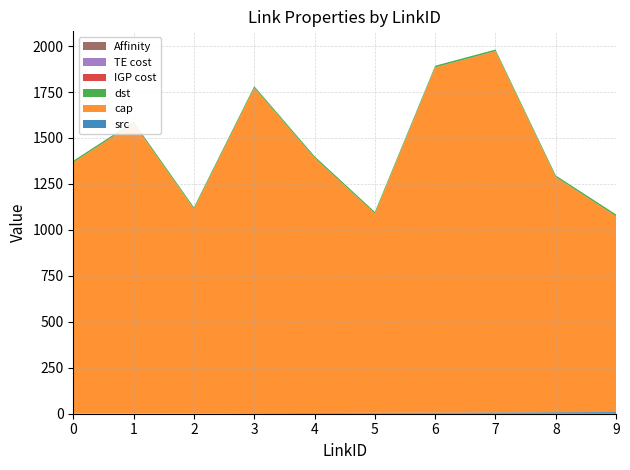

Reading right to left, what are all the values shown in this chart?

src: 9=9	8=8	7=7	6=6	5=5	4=4	3=3	2=2	1=1	0=0
cap: 9=1065	8=1279	7=1965	6=1878	5=1084	4=1388	3=1770	2=1112	1=1579	0=1367
dst: 9=10	8=9	7=9	6=9	5=9	4=9	3=9	2=9	1=9	0=9
IGP cost: 9=0	8=0	7=0	6=0	5=0	4=0	3=0	2=0	1=0	0=0
TE cost: 9=0	8=0	7=0	6=0	5=0	4=0	3=0	2=0	1=0	0=0
Affinity: 9=0	8=0	7=0	6=0	5=0	4=0	3=0	2=0	1=0	0=0